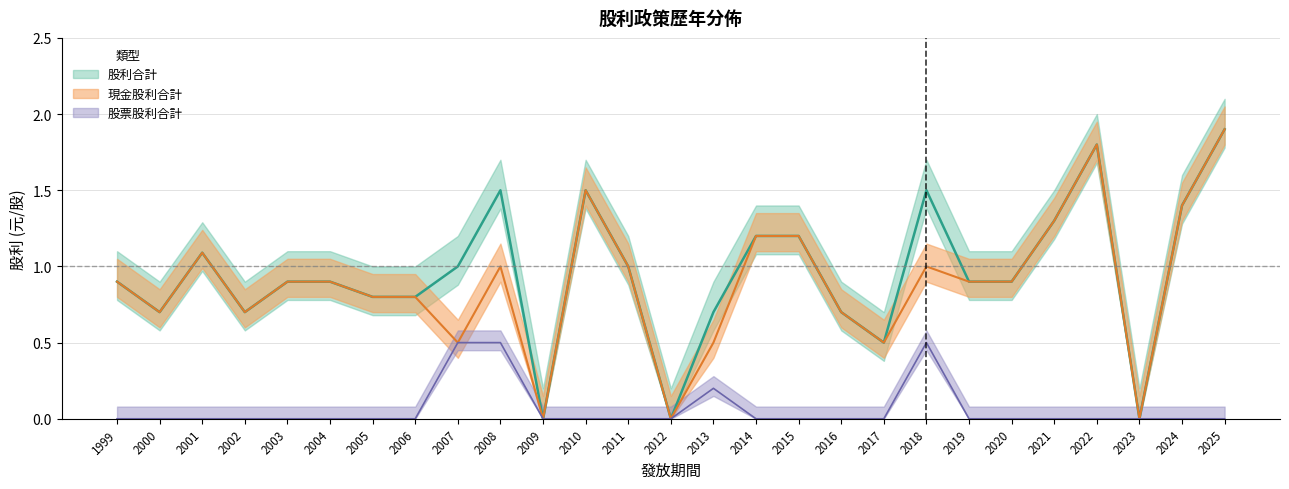

List the labels in order of 股利合計 value, largest first.

2025, 2022, 2008, 2010, 2018, 2024, 2021, 2014, 2015, 2001, 2007, 2011, 1999, 2003, 2004, 2019, 2020, 2005, 2006, 2000, 2002, 2013, 2016, 2017, 2009, 2012, 2023